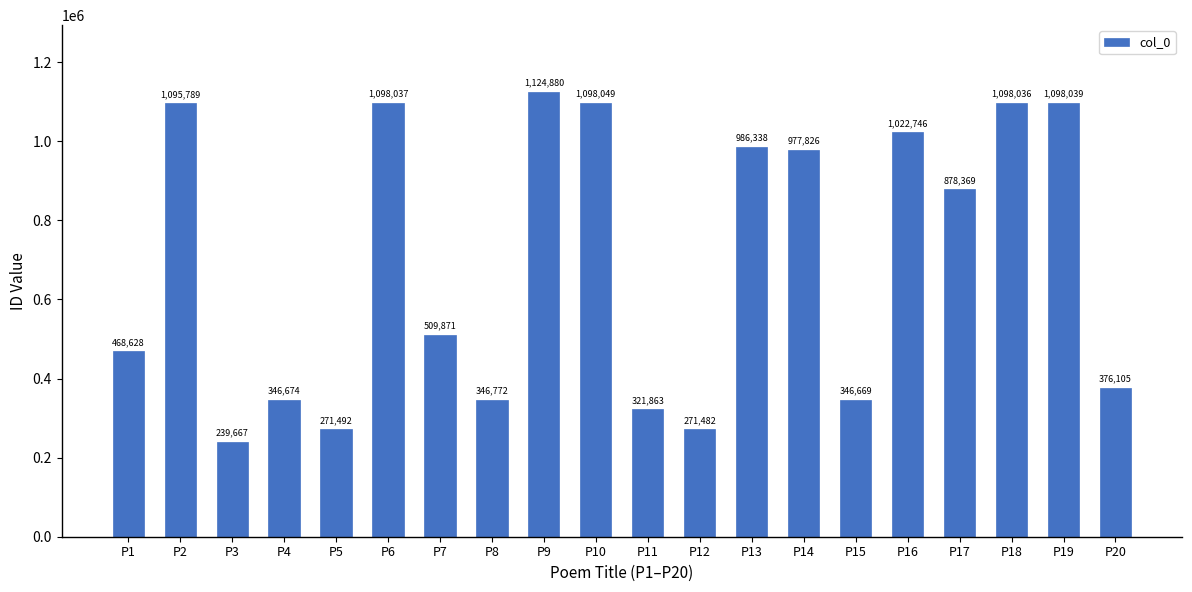

Which has a higher value, P12 or P13?

P13